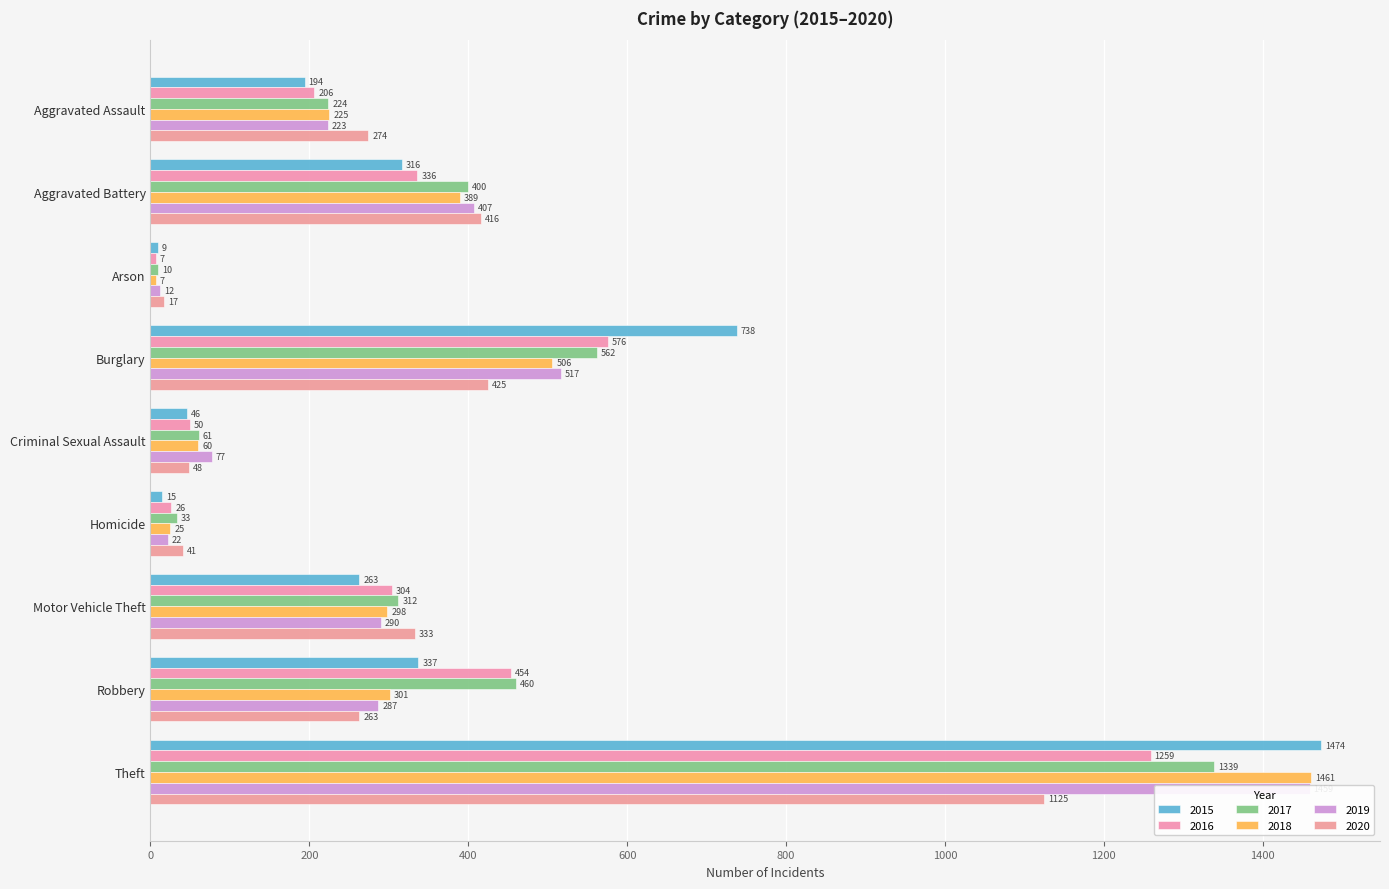

The value of 2019 at Homicide is 22. True or false?

True